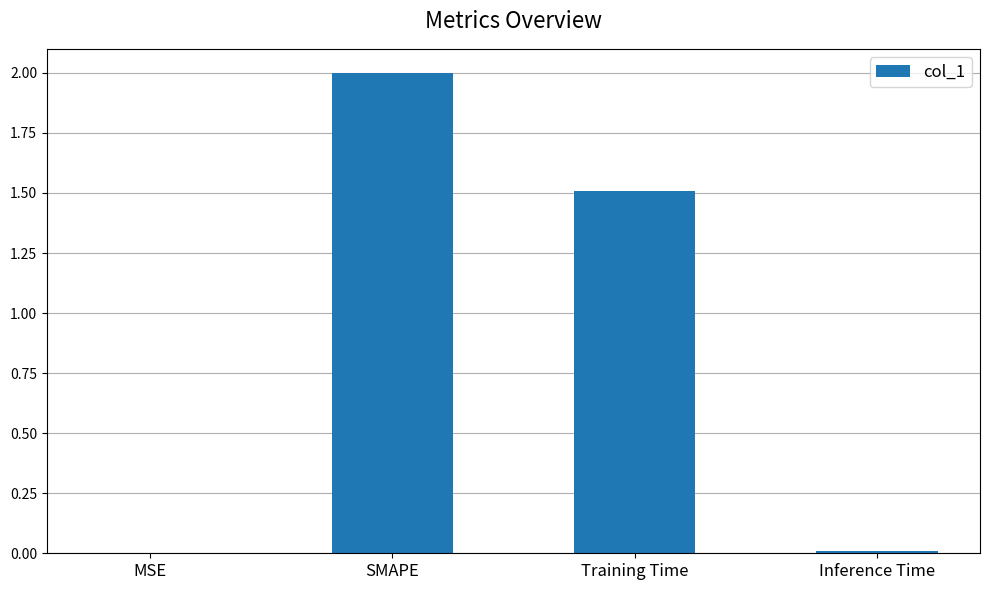

What is the sum of all values?

3.5